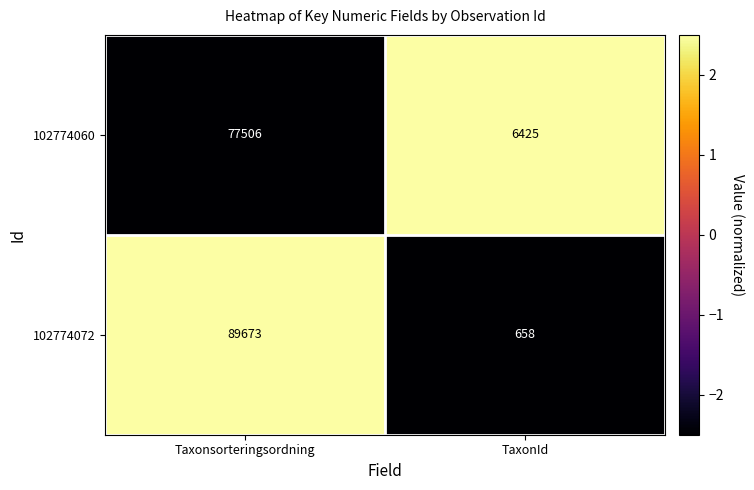

Reading right to left, transcribe all the data shown in this chart.

102774060: TaxonId=6425	Taxonsorteringsordning=77506
102774072: TaxonId=658	Taxonsorteringsordning=89673